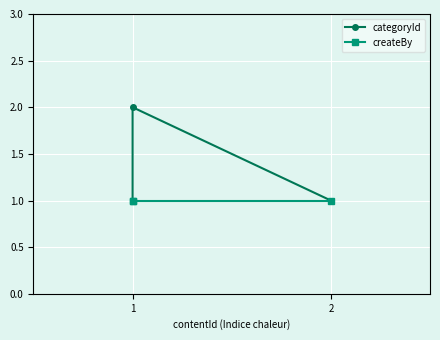

Which series has the largest range (max minus min)?

categoryId